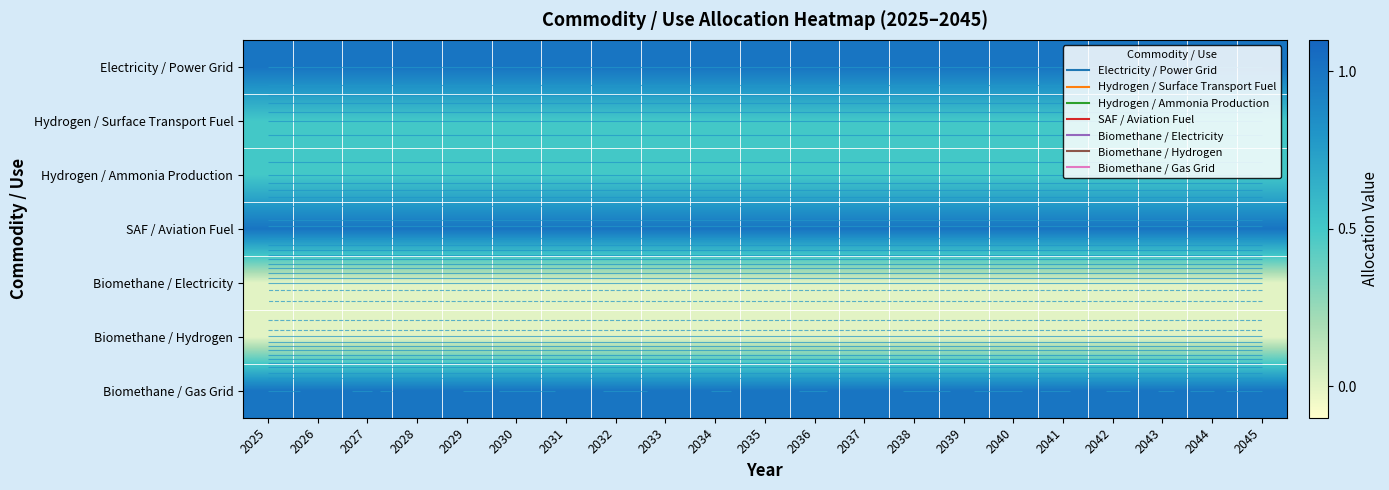

What is the average value of the Electricity / Power Grid series?

1.0